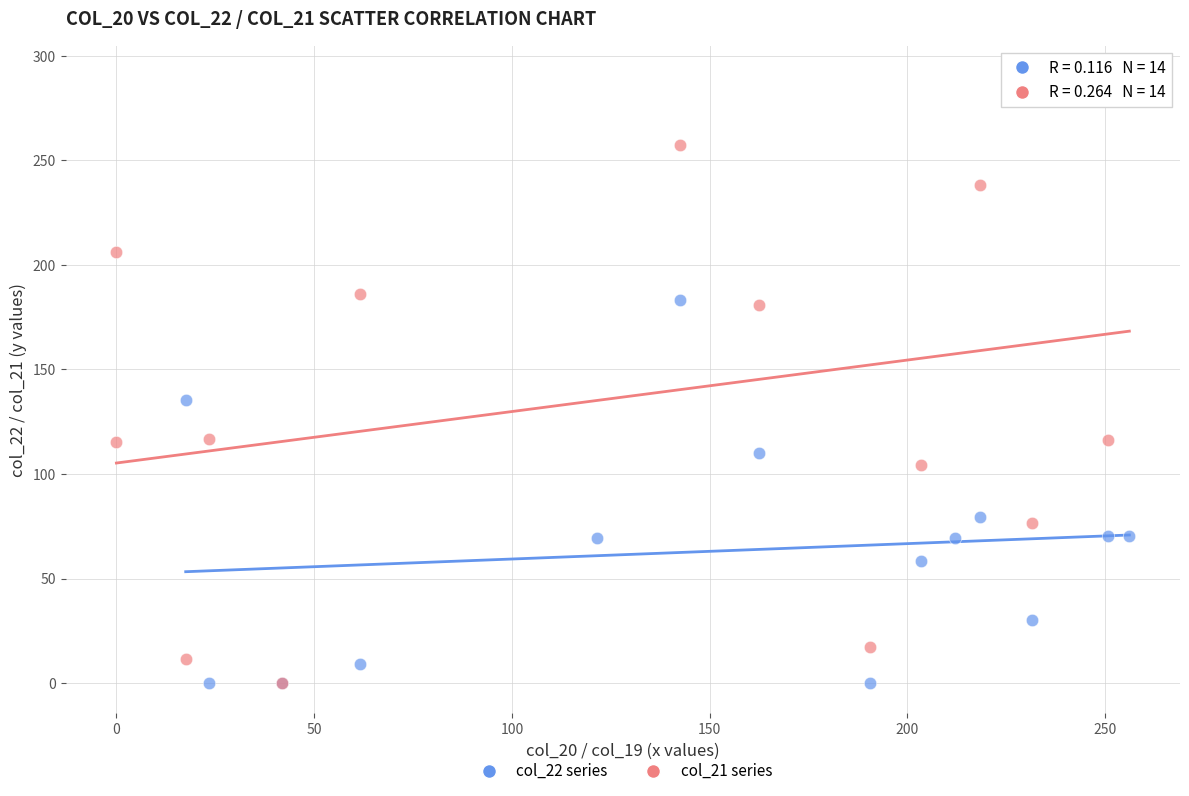

What are all the series names shown in the legend?

col_22 series, col_21 series